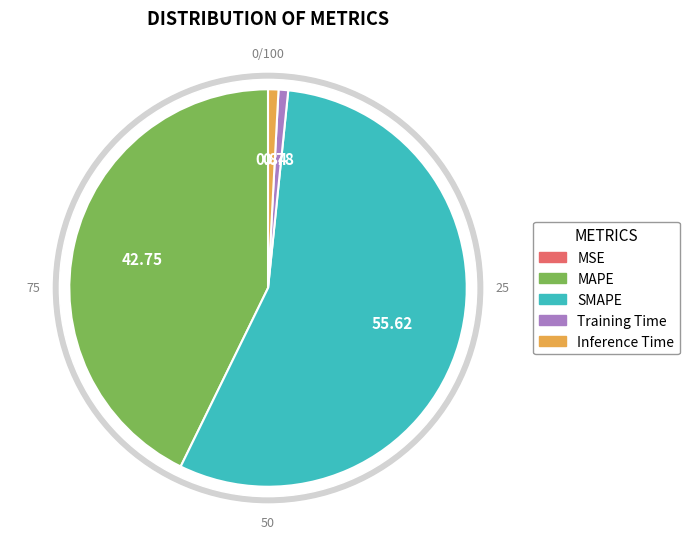

What is the change in value from Training Time to Inference Time?

+0.1